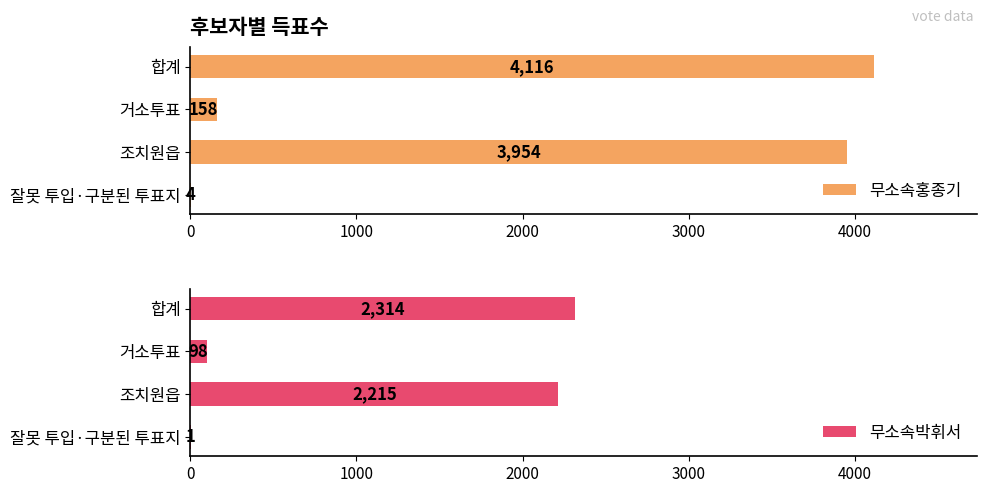

How many data points in 무소속박휘서 are less than 2215?

2